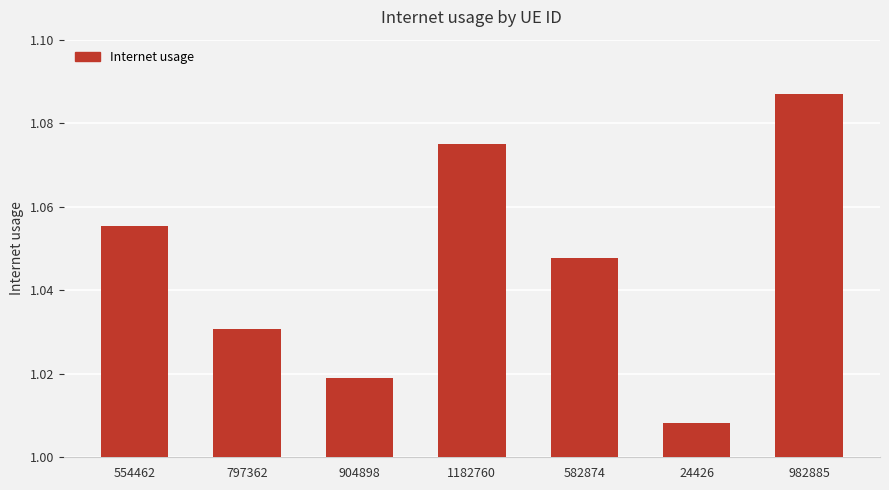

The chart shows a value of 1.5 at 797362. True or false?

False